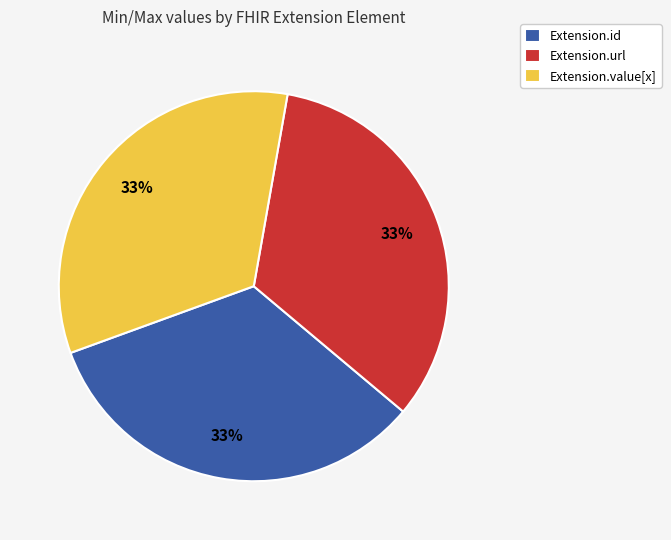

To the nearest percent, what is the difference between the largest and smallest slice percentages?

0%